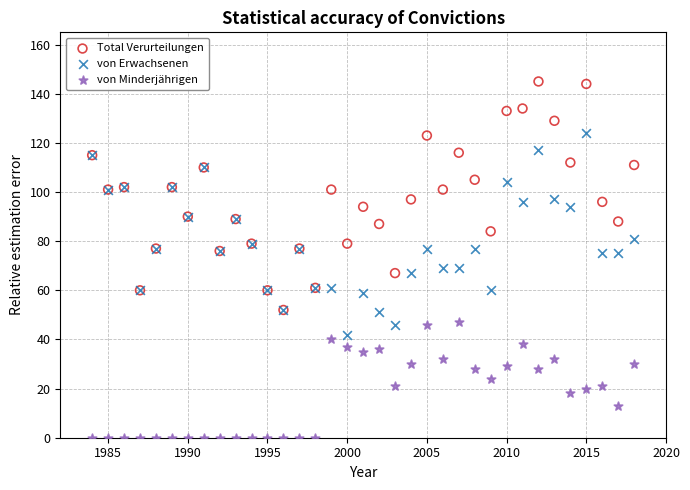

What are all the series names shown in the legend?

Total Verurteilungen, von Erwachsenen, von Minderjährigen